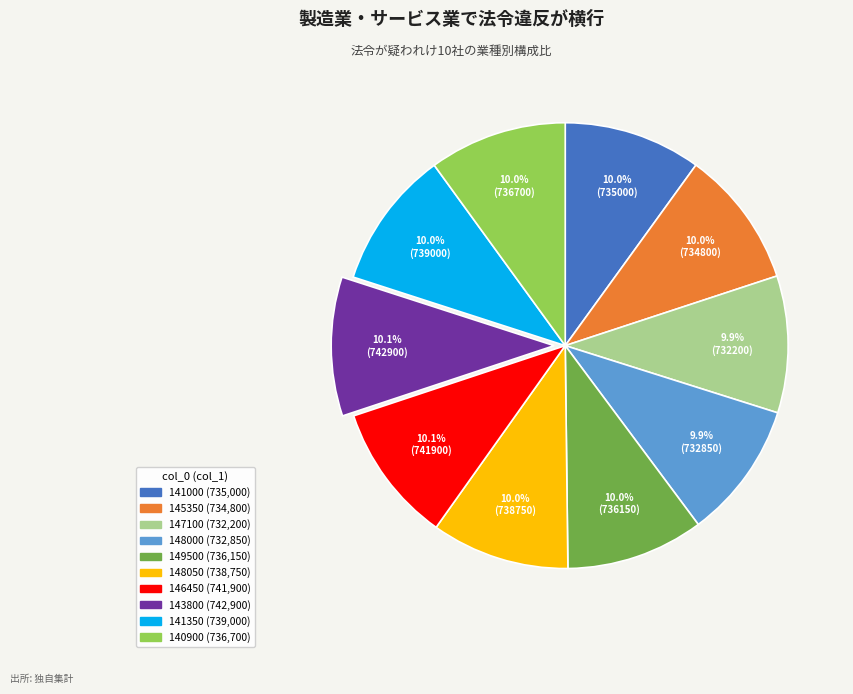

Does 143800 represent more than half of the total?

No